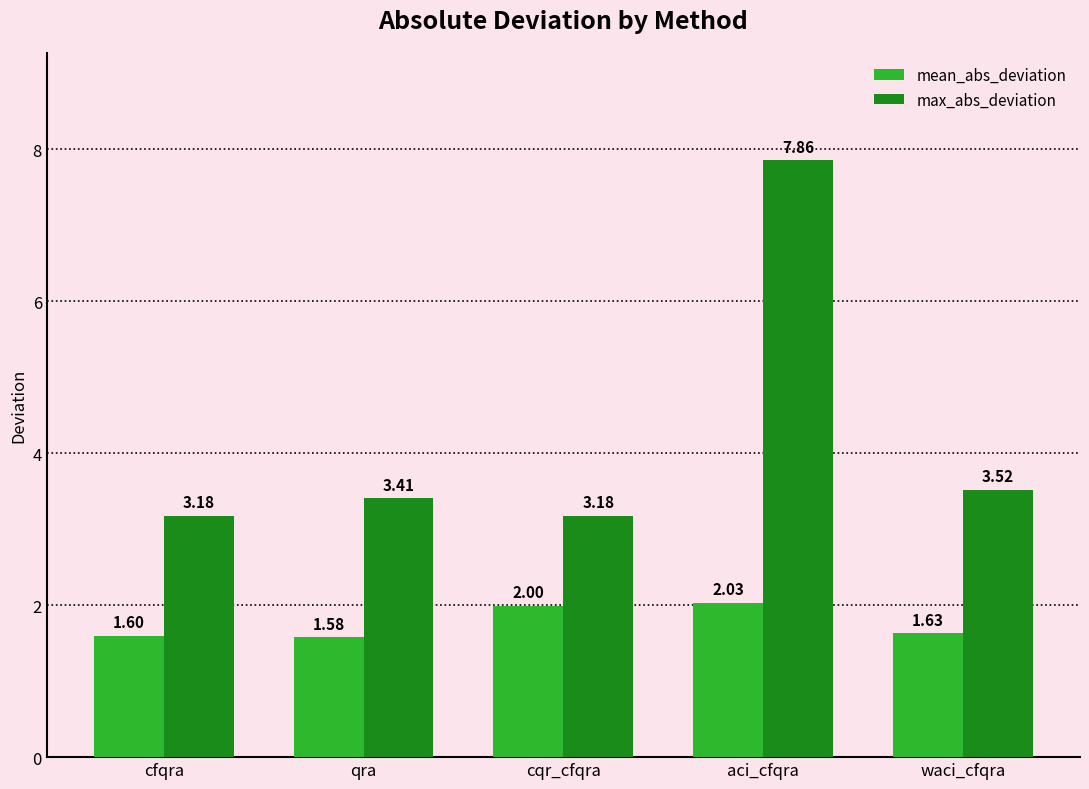

Which series has the widest spread of values?

max_abs_deviation